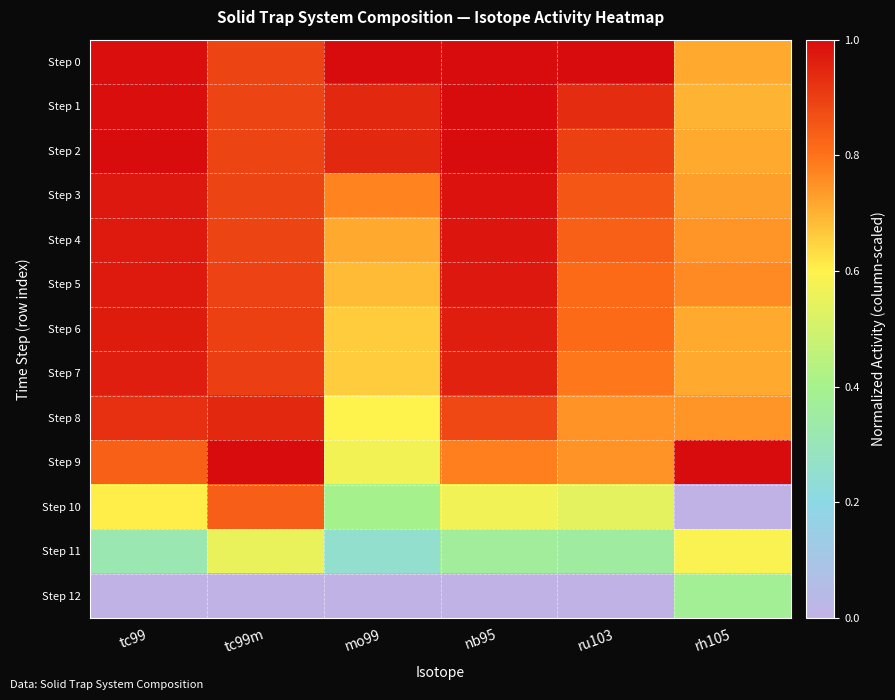

Which series has the largest range (max minus min)?

Step 10